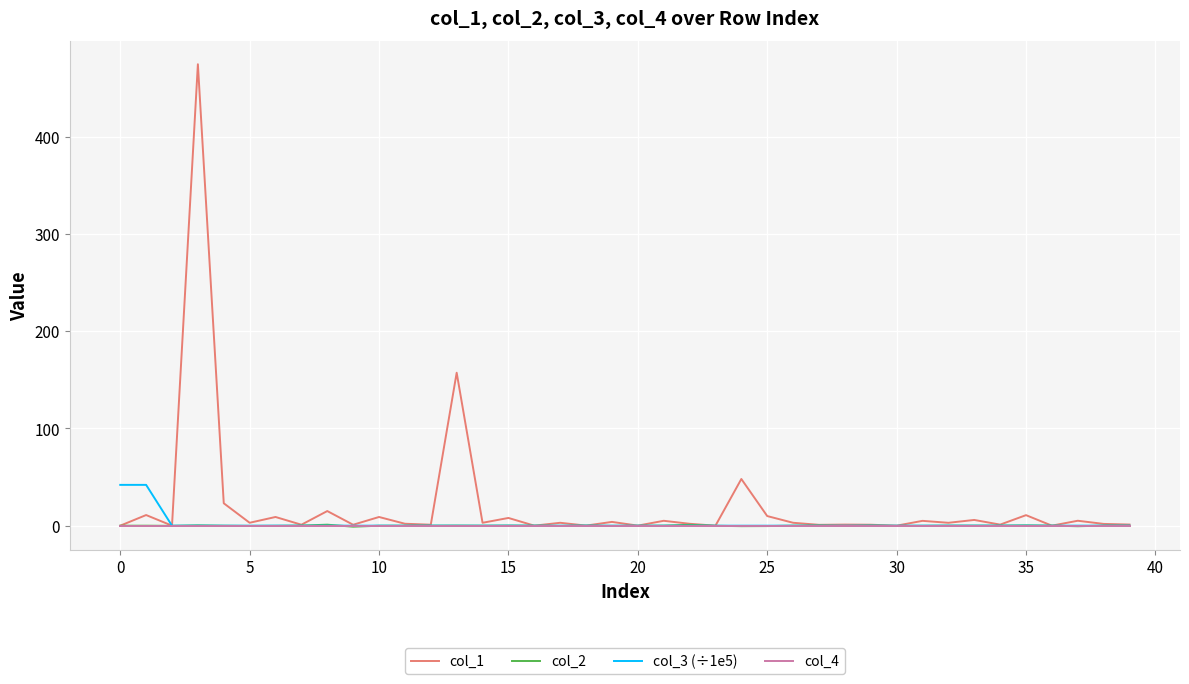

What is the maximum value shown in the chart?

474.7